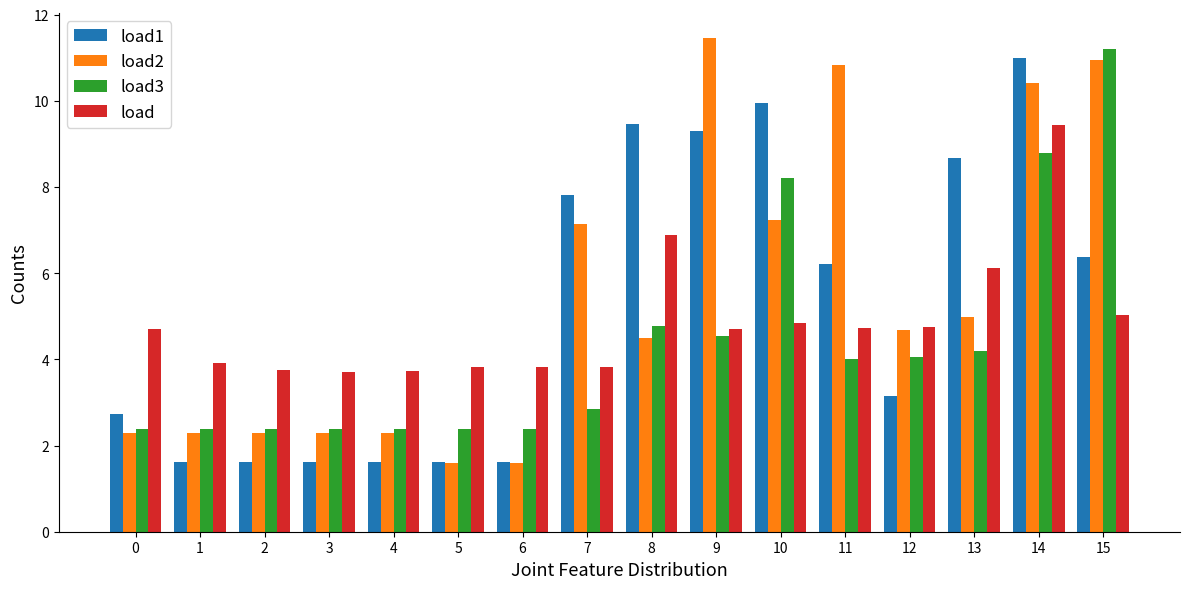

What is the difference between the highest and lowest values at 13?

4.5